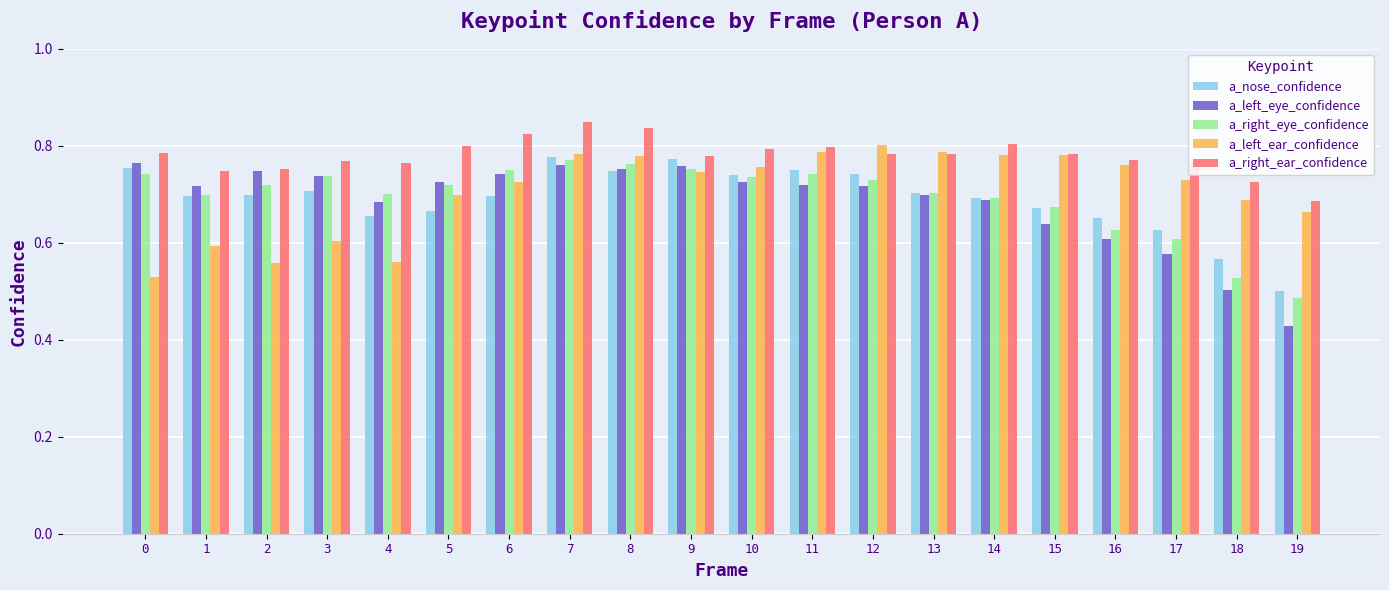

Which label corresponds to the smallest value in the chart?

19